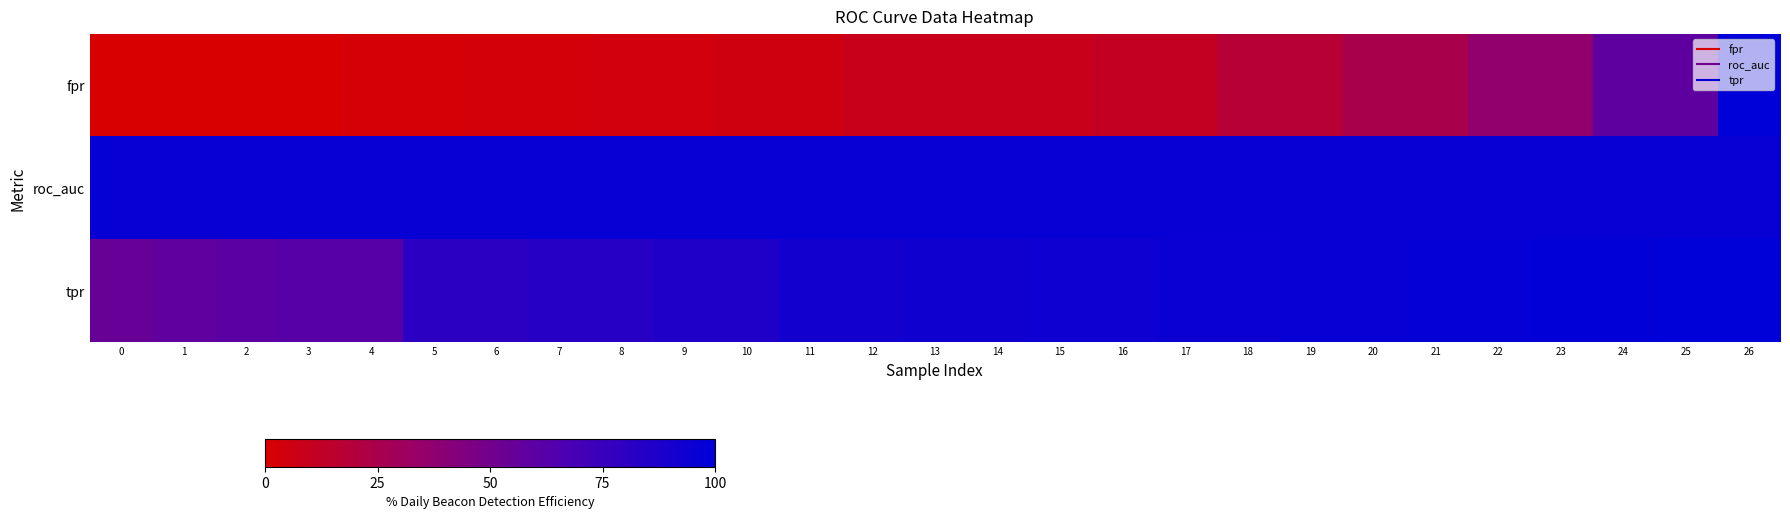

Rank the series at 21 from highest to lowest value.

tpr, roc_auc, fpr